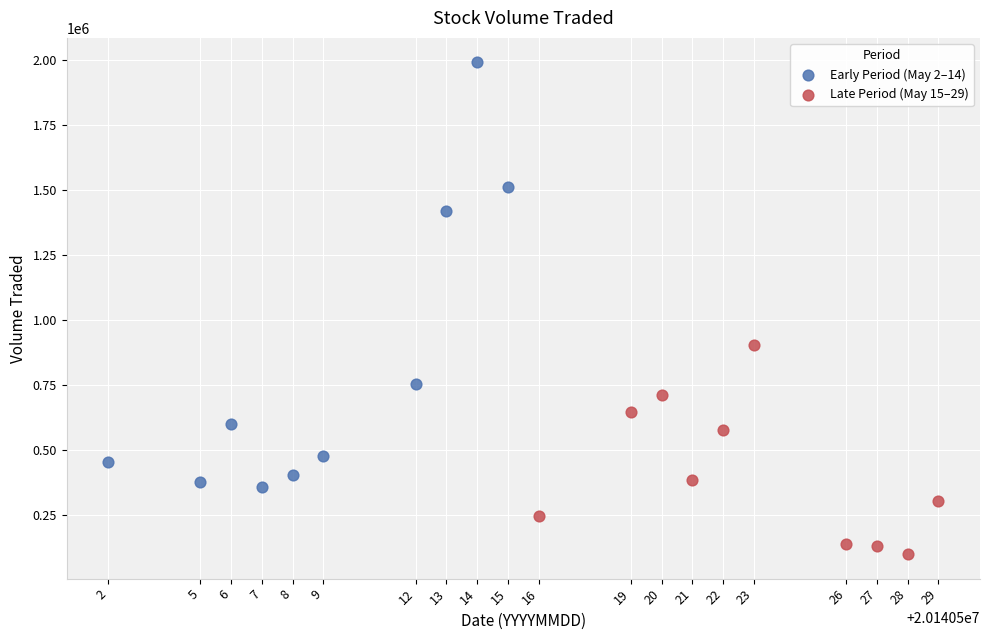

Which series has the largest Y range (max minus min)?

Early Period (May 2–14)